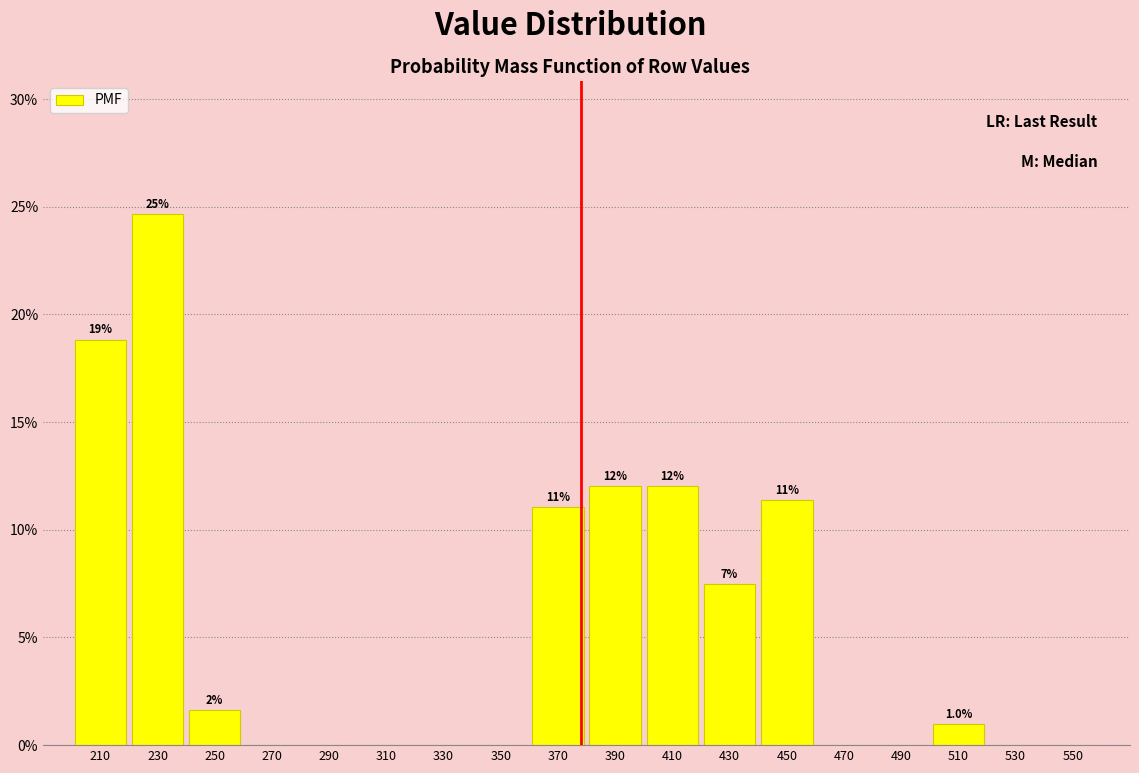

Which range on the x-axis has the tallest bar?

220 to 240